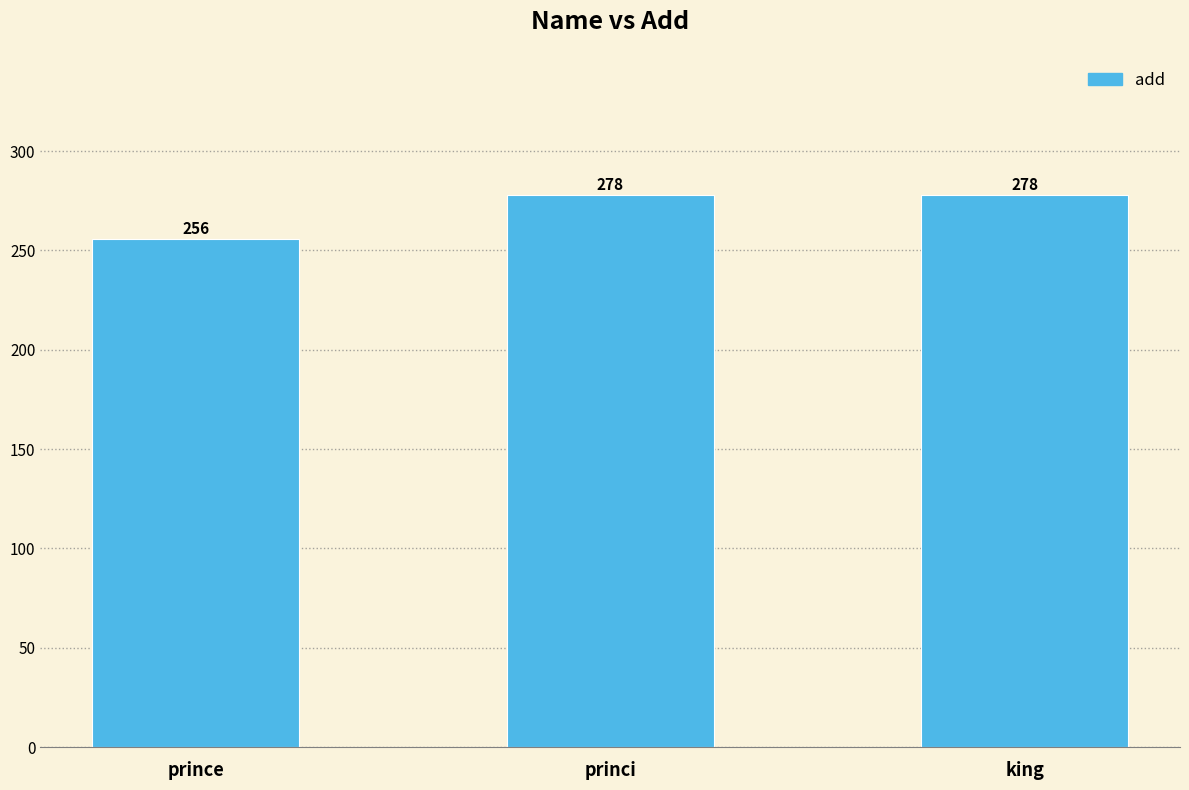

What is the minimum value shown in the chart?

256